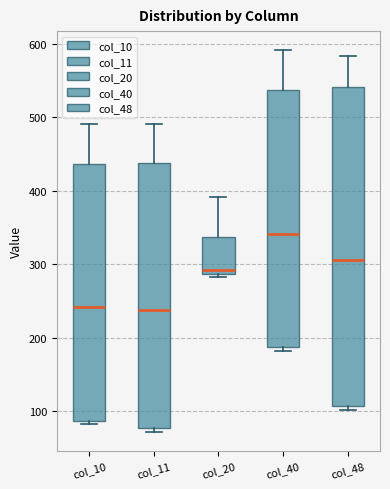

Reading left to right, transcribe this box plot: for each box, give where its median line is, the range the box spans, and where its two whiskers end, as read against the y-axis. The values are not printed on the chart, so give them approximately, as read against the axis.

col_10: median 240, box 90 to 440, whiskers 80 to 490
col_11: median 240, box 80 to 440, whiskers 70 to 490
col_20: median 290 (just above the box's lower edge), box 290 to 340, whiskers 280 to 390
col_40: median 340, box 190 to 540, whiskers 180 to 590
col_48: median 310, box 110 to 540, whiskers 100 to 580